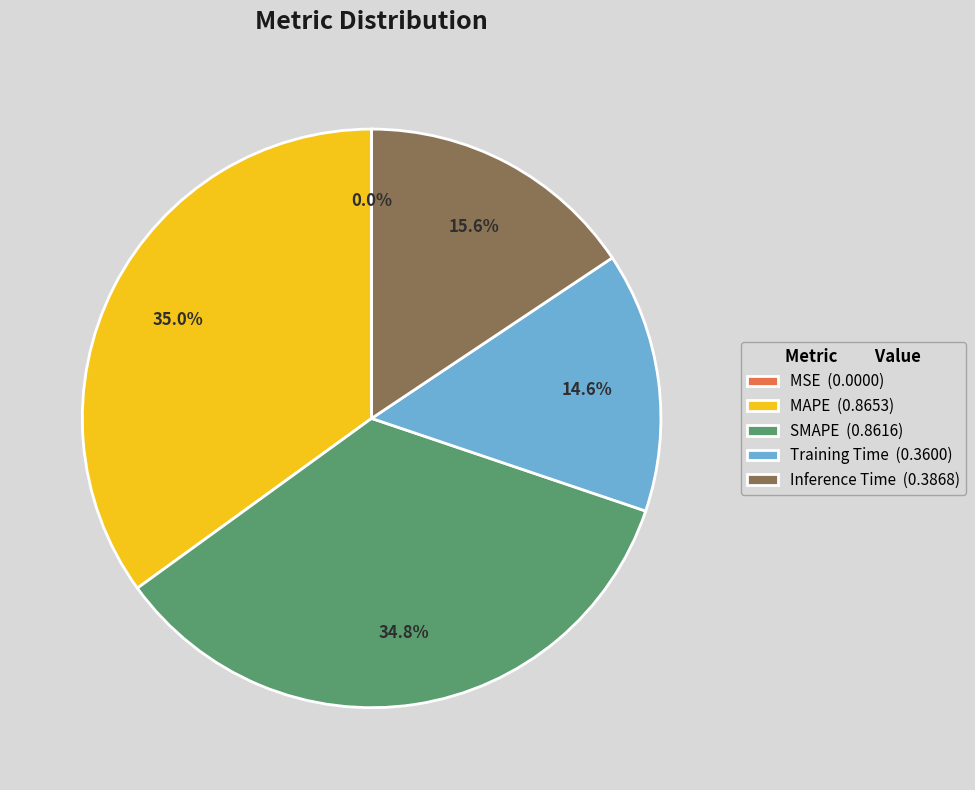

Does any single category account for the majority?

No